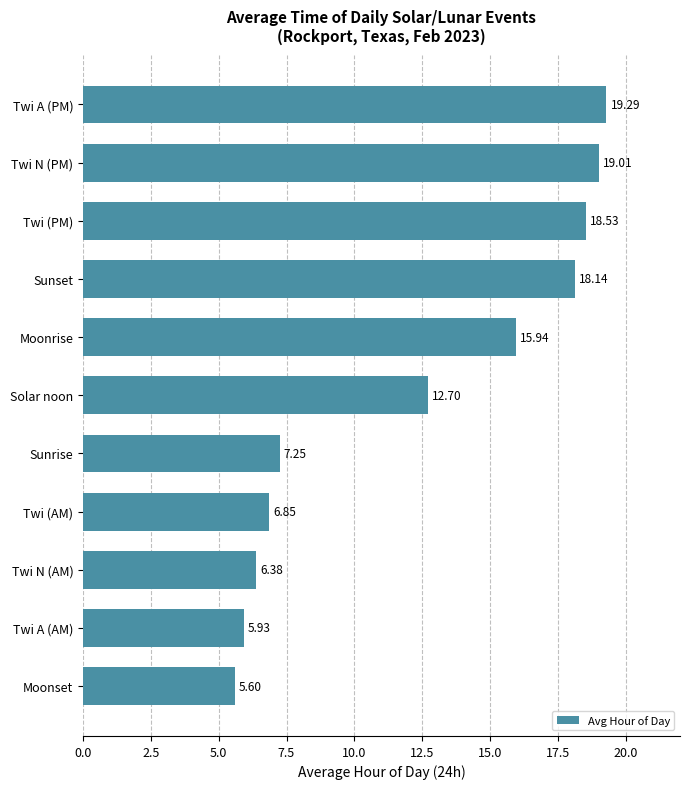

Which label corresponds to the largest value in the chart?

Twi A (PM)